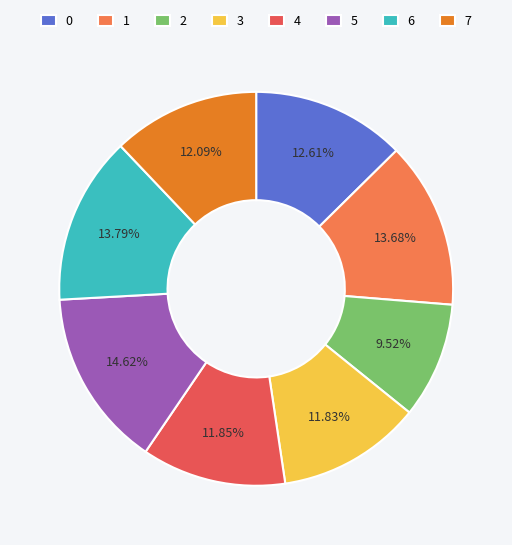

The 2 slice represents 1% of the pie. True or false?

False